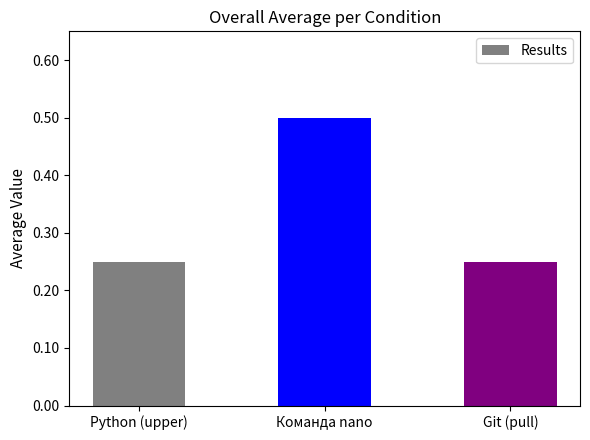

What is the sum of all values?

1.0